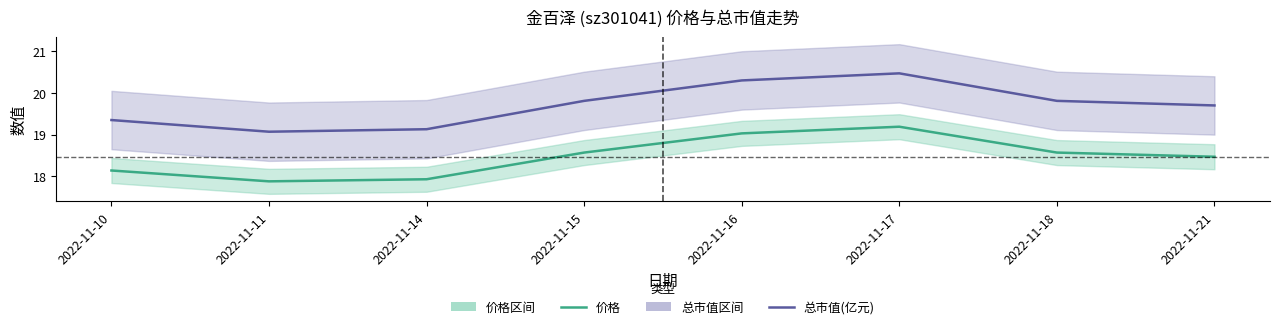

Which category has the lowest value across all series?

2022-11-11